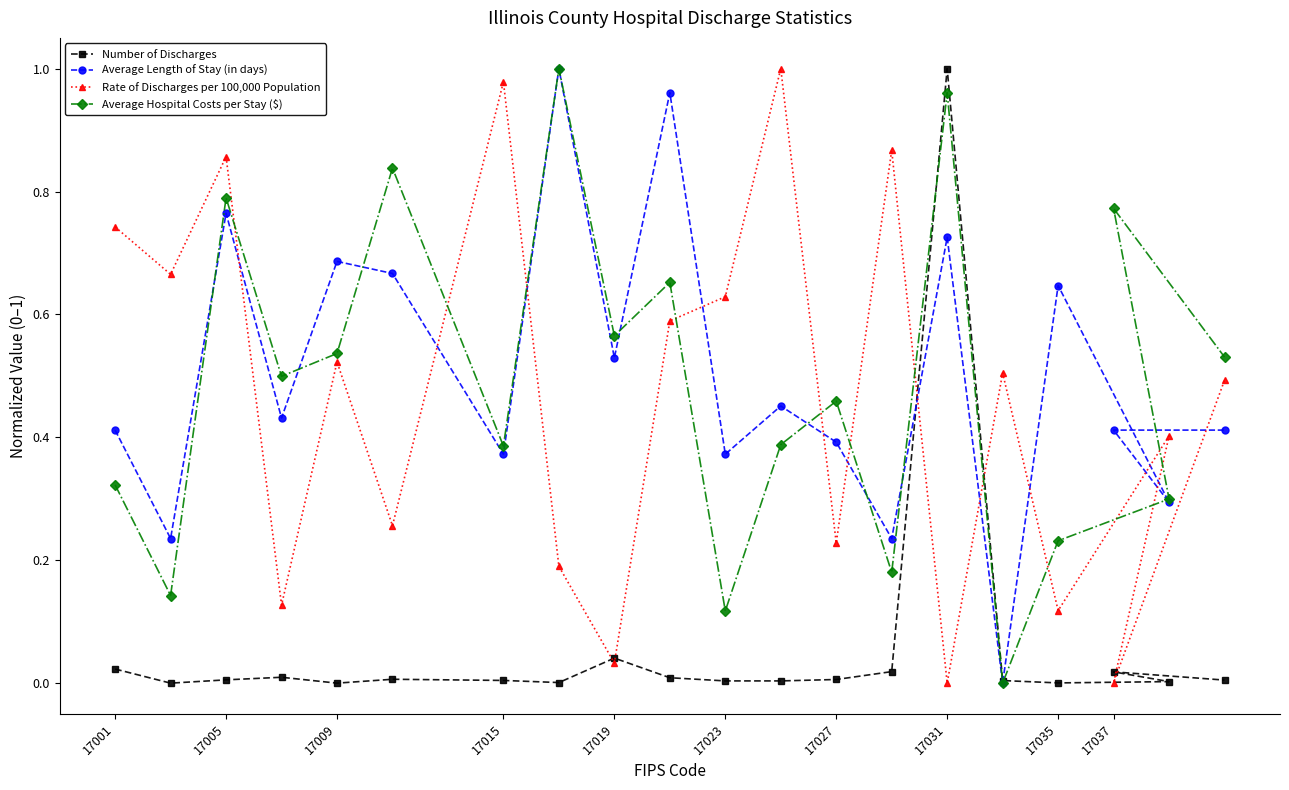

Between 17005 and 17023, which series saw the biggest shift?

Average Hospital Costs per Stay ($)